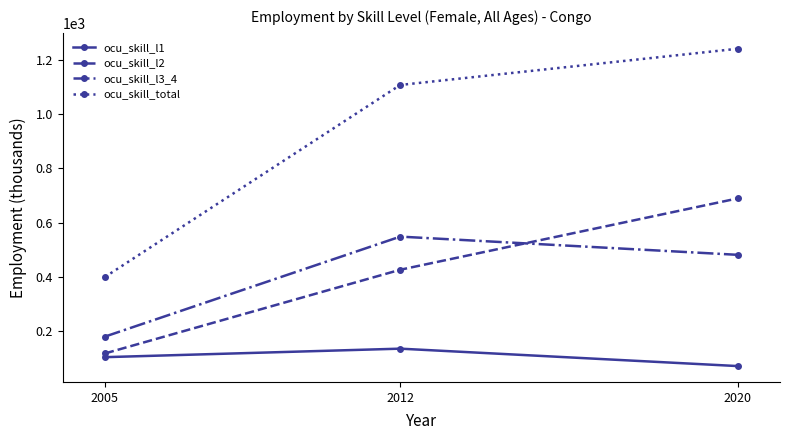

Is the value of ocu_skill_l2 at 2020 greater than the value of ocu_skill_total at 2012?

No